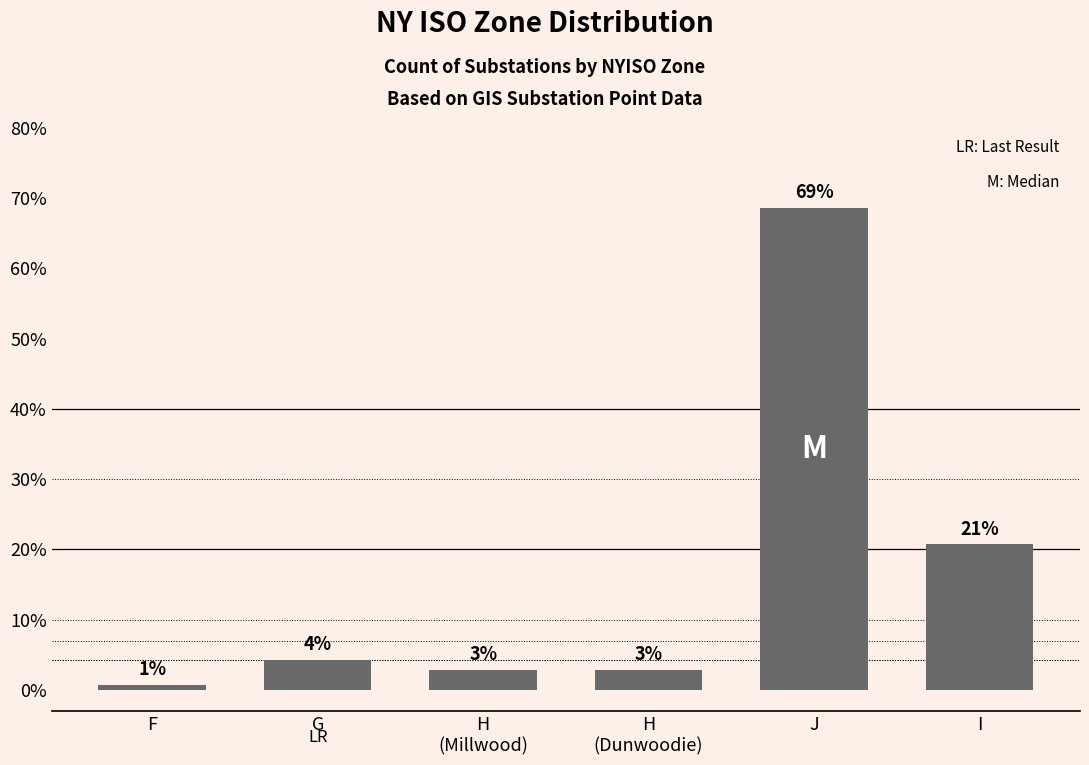

What is the difference between the values at J and G?

64.3